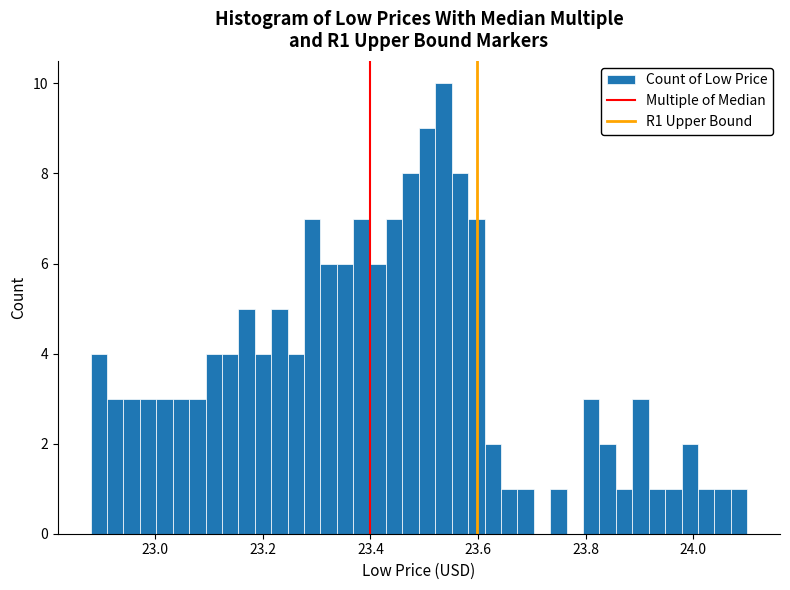

Read against the x-axis, roughly where is the centre of the tallest bar?

23.54